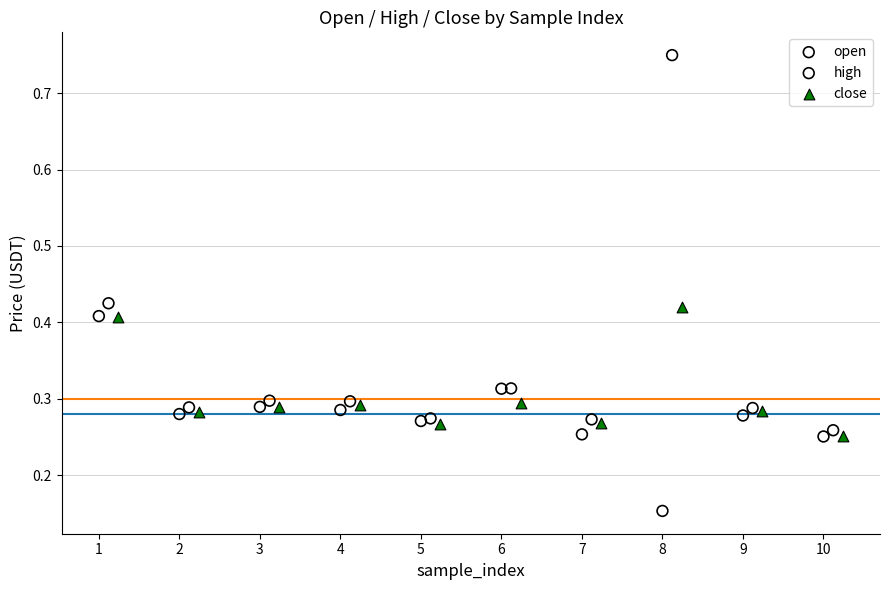

Which series contains the highest Y value?

high